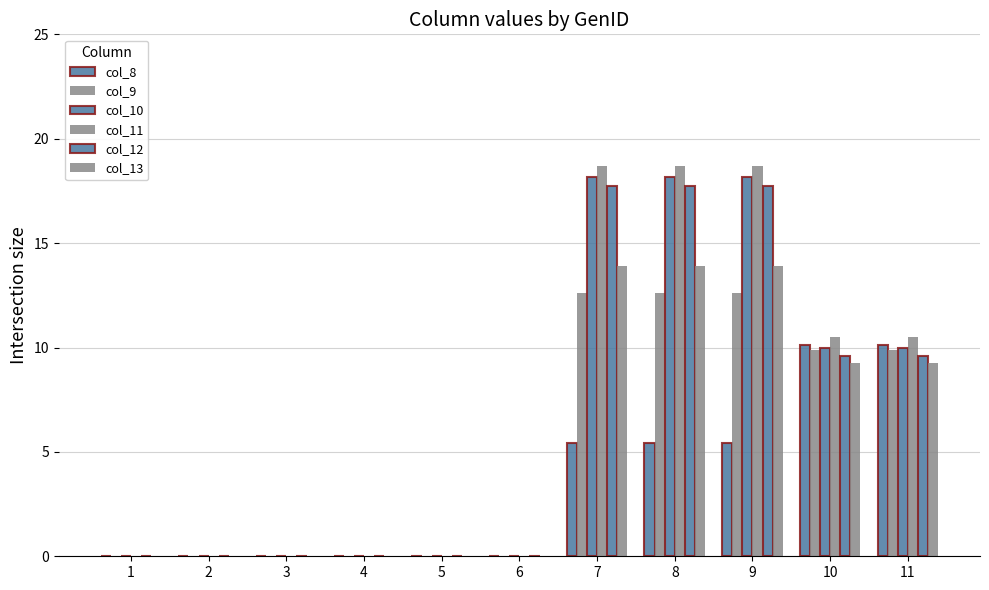

At 5, list the series in order from smallest to largest.

col_8, col_9, col_10, col_11, col_12, col_13